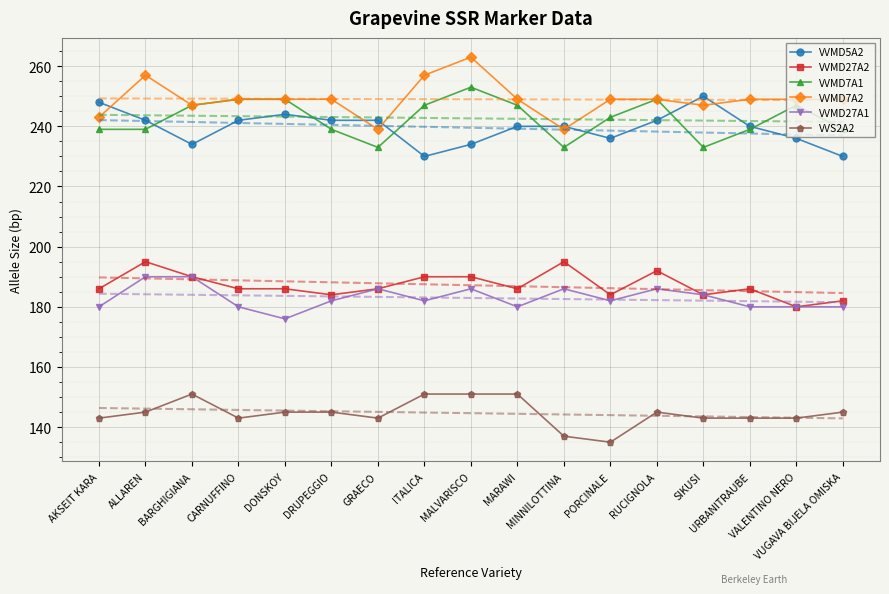

At which label does VVMD7A1 first exceed 243?

BARGHIGIANA